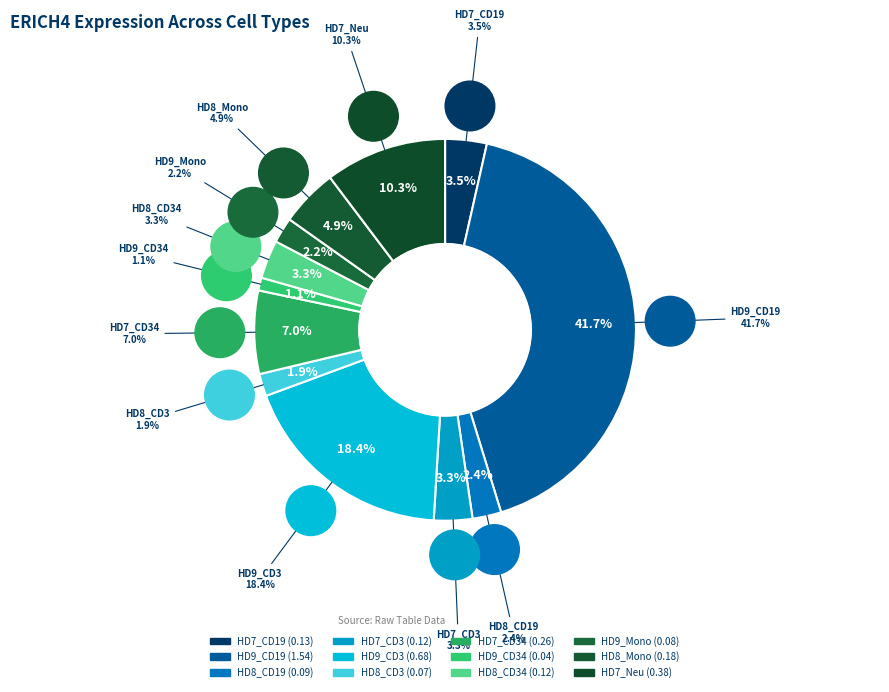

What is the largest slice in the pie chart?

HD9_CD19